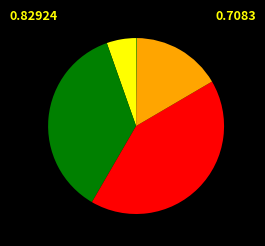

Does any single category account for the majority?

No